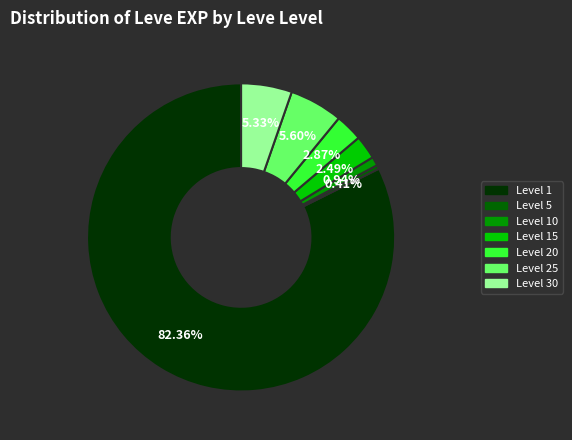

How many segments does this pie chart have?

7